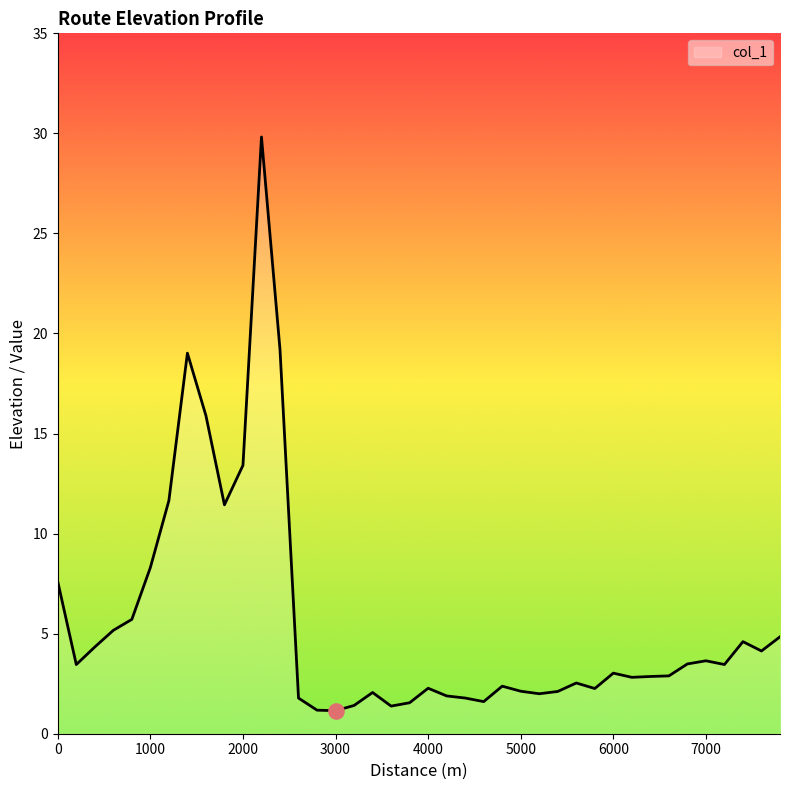

What is the minimum value shown in the chart?

1.2